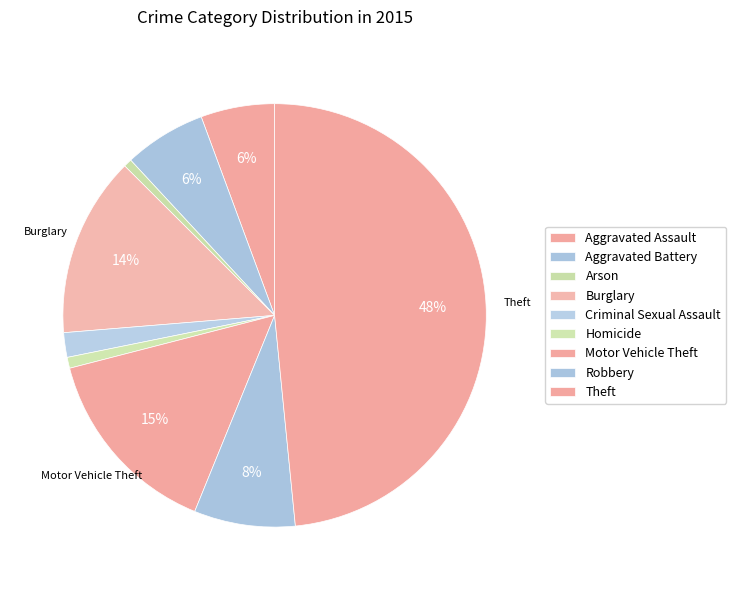

What percentage is the Burglary slice, to the nearest percent?

14%